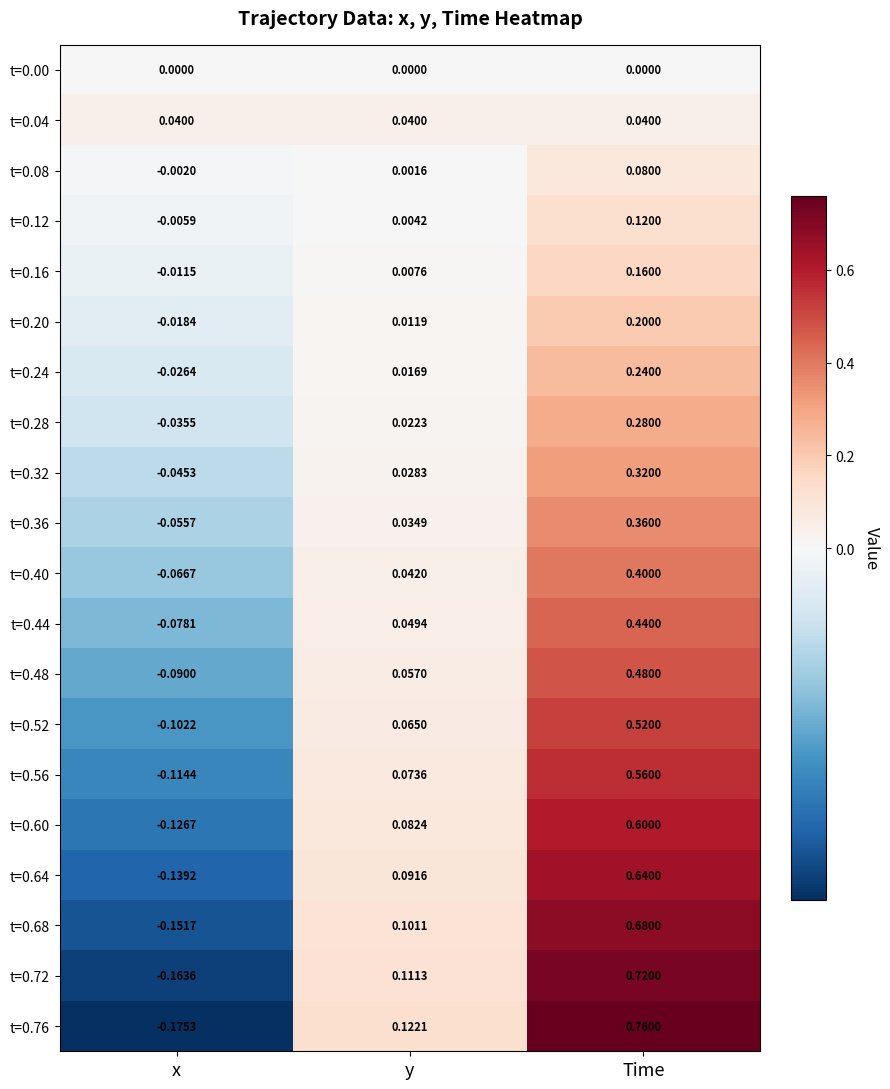

Is the value of t=0.28 at Time greater than the value of t=0.72 at x?

Yes